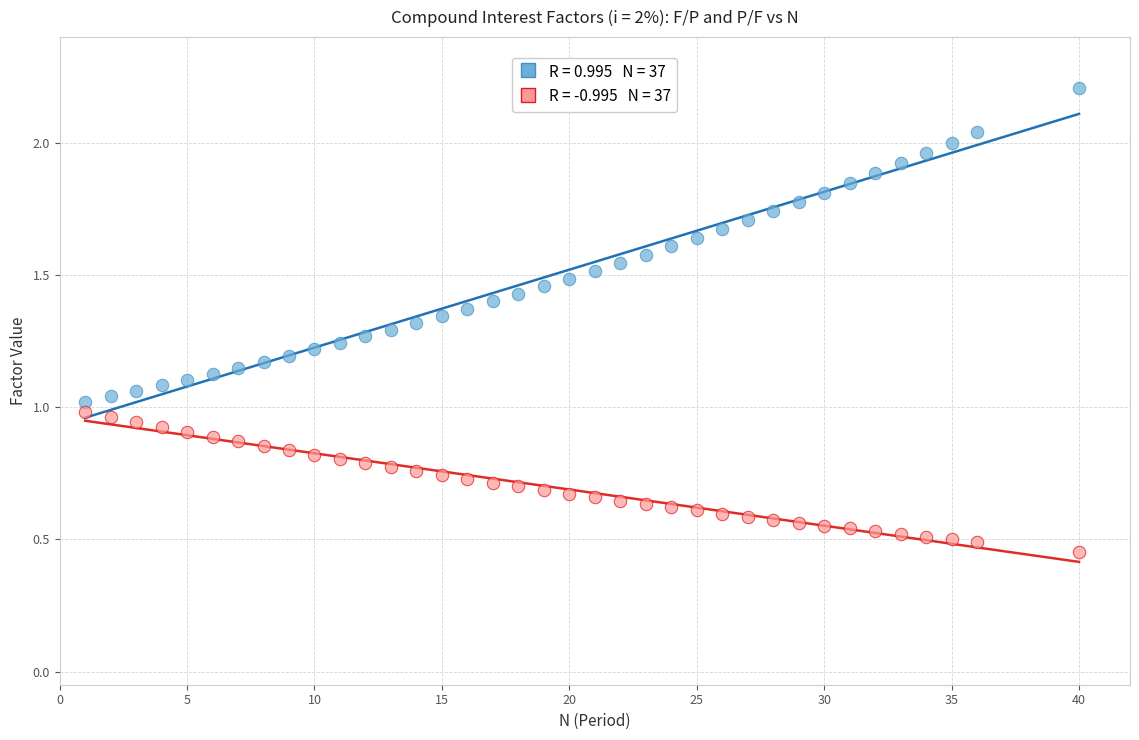

Across all data points, what is the range of X values (max minus min)?

39.0